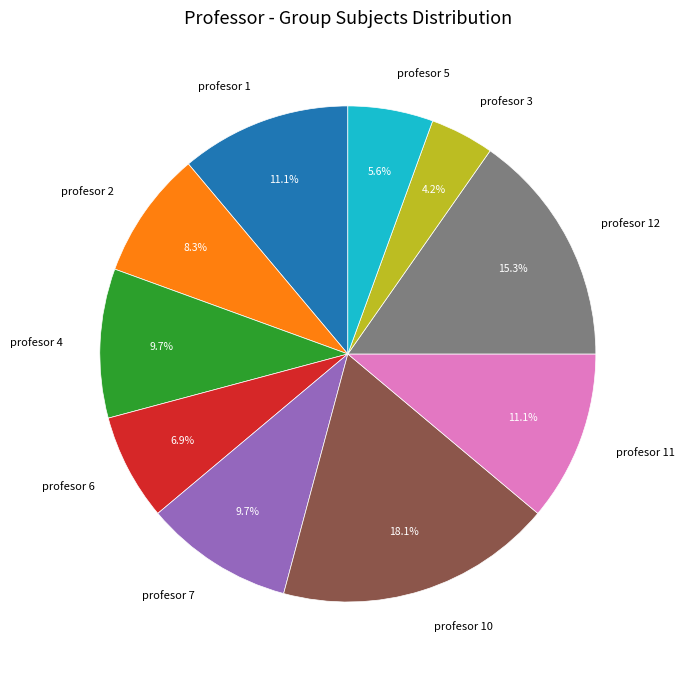

Which category has the biggest portion of the pie?

profesor 10